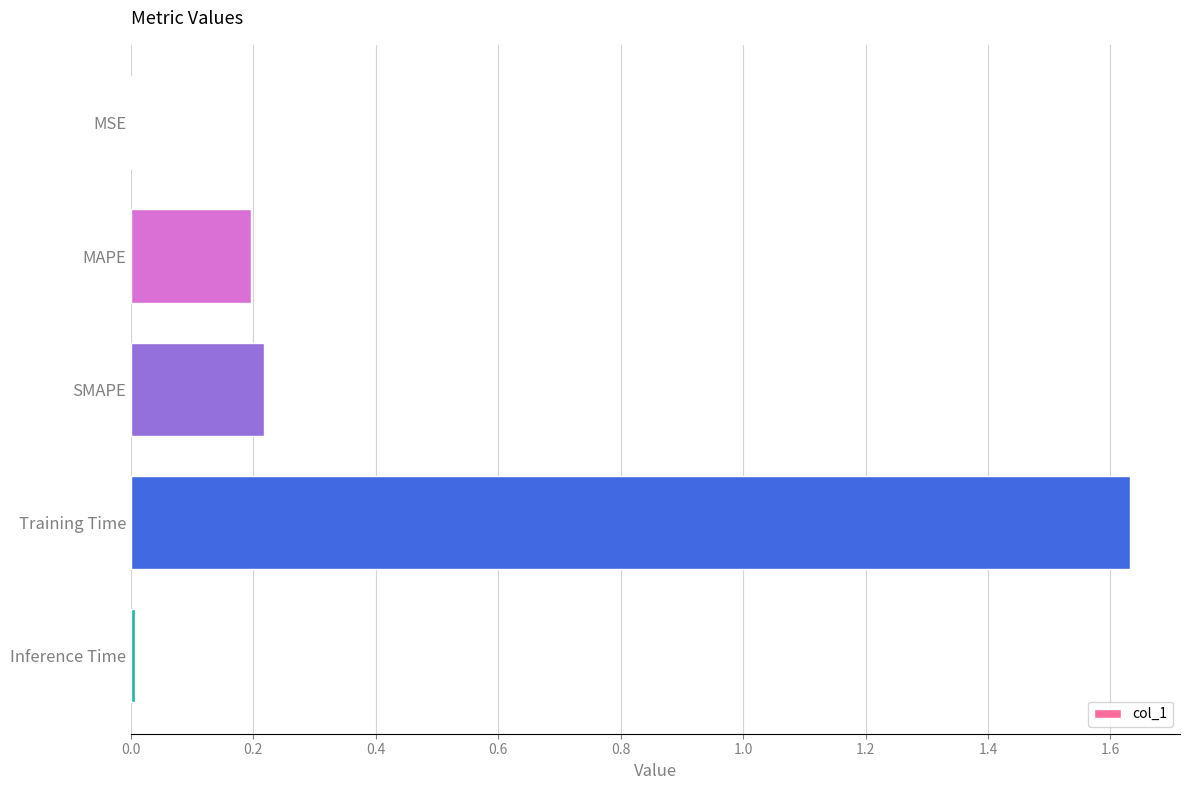

Between Training Time and MSE, which is larger?

Training Time